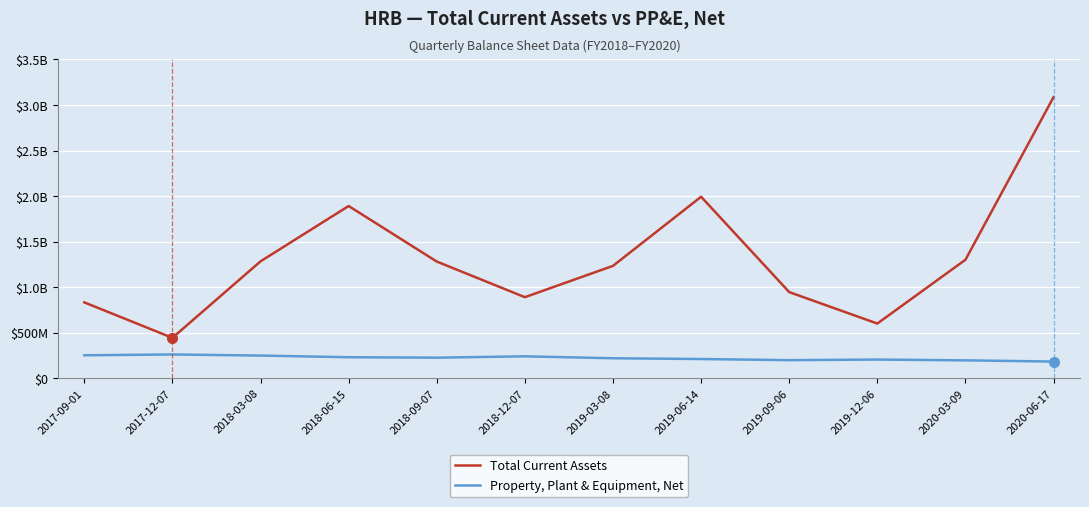

Is this an area chart (filled region under the line)?

No